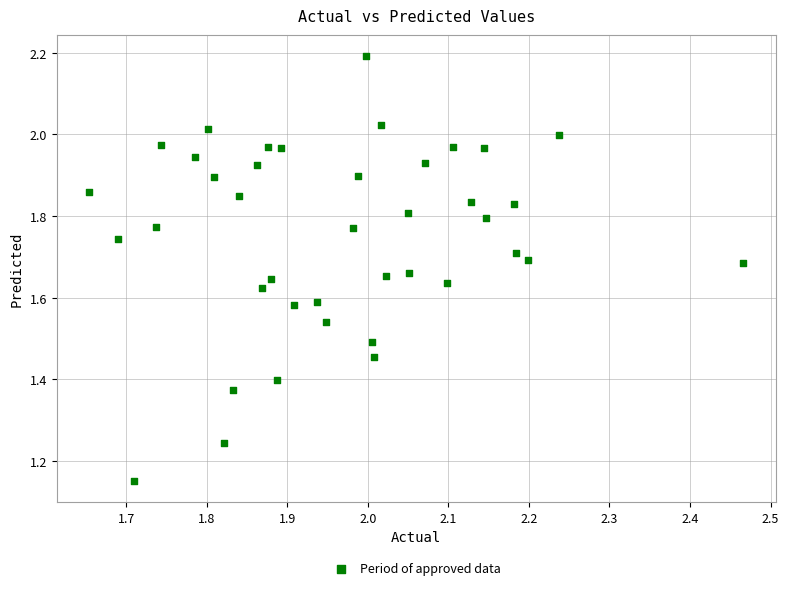

What is the range of X values (max minus min)?

0.8